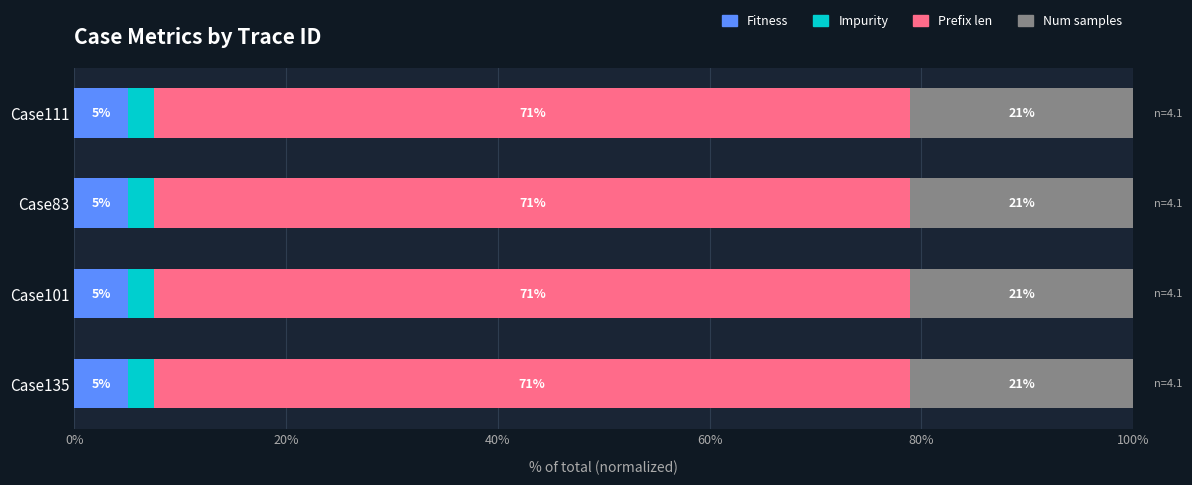

What is the lowest value of the Fitness series?

5.0